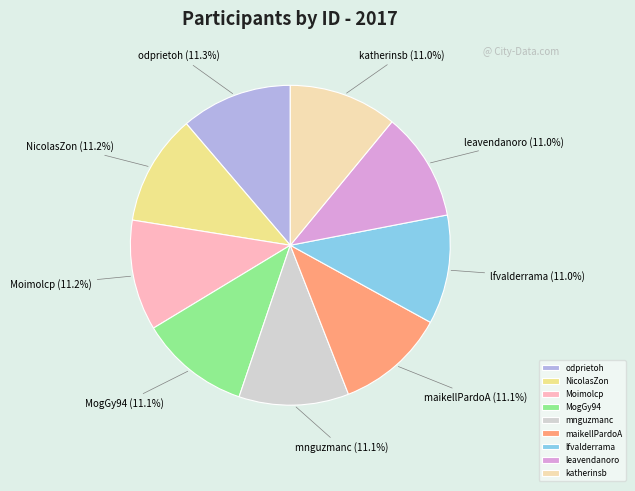

Is there a majority slice in this chart?

No